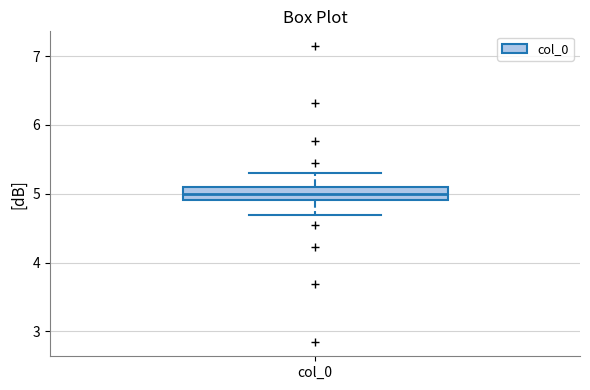

Where does the median line of the box for col_0 sit on the y-axis? The values are not printed on the chart, so give them approximately, as read against the axis.

5.0